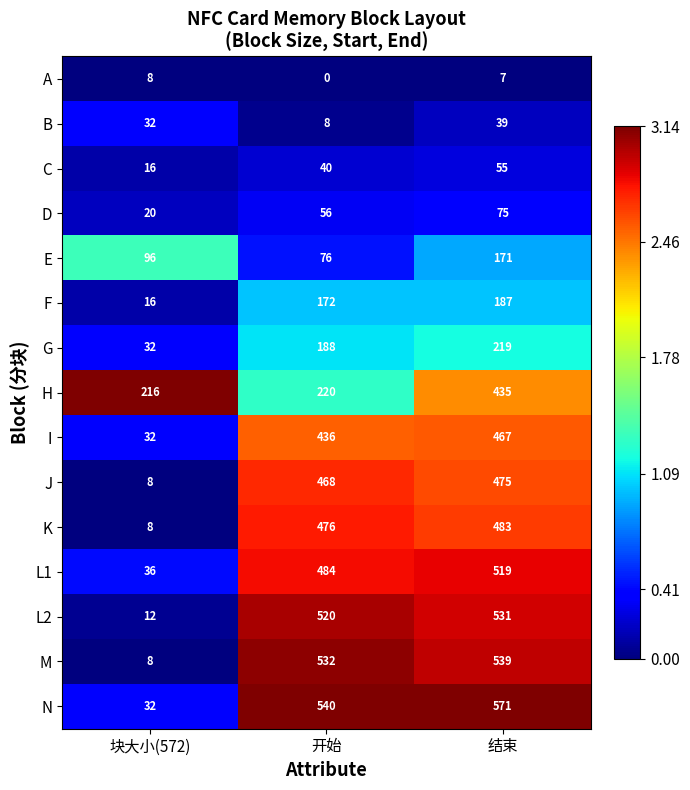

Read the K value at 结束, to the nearest 5.

485